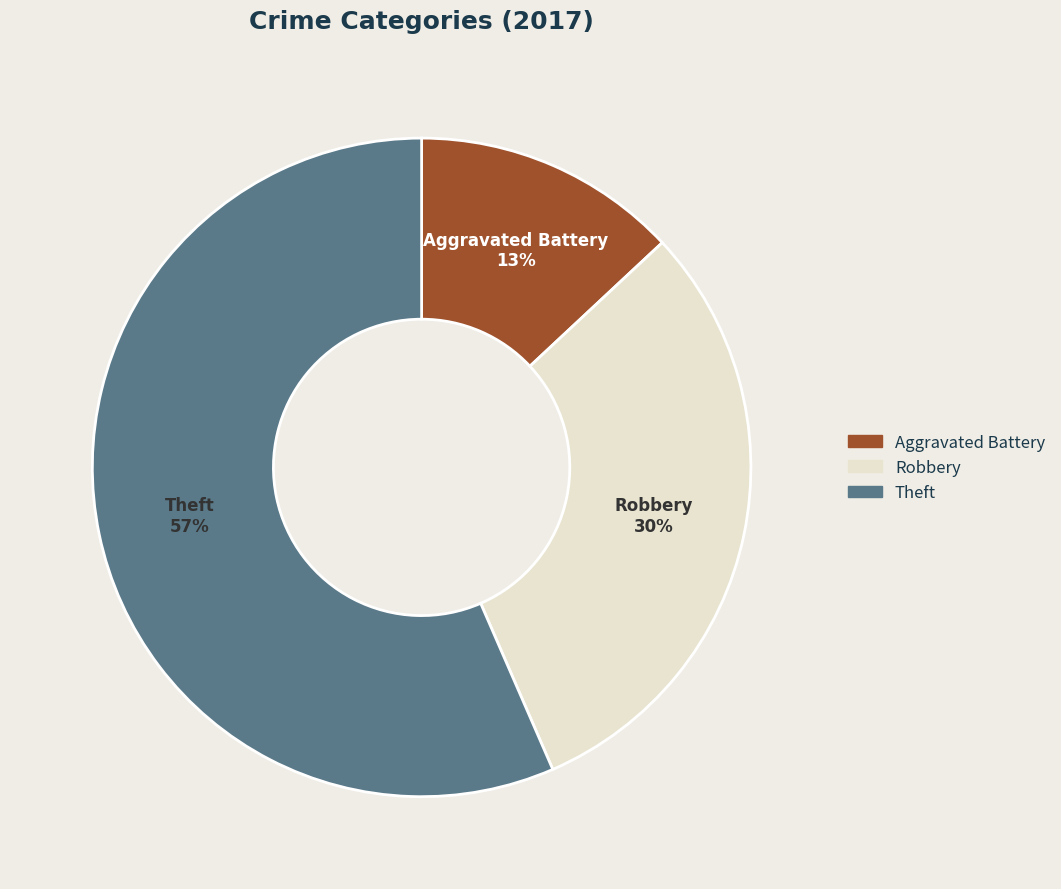

Is there a majority slice in this chart?

Yes